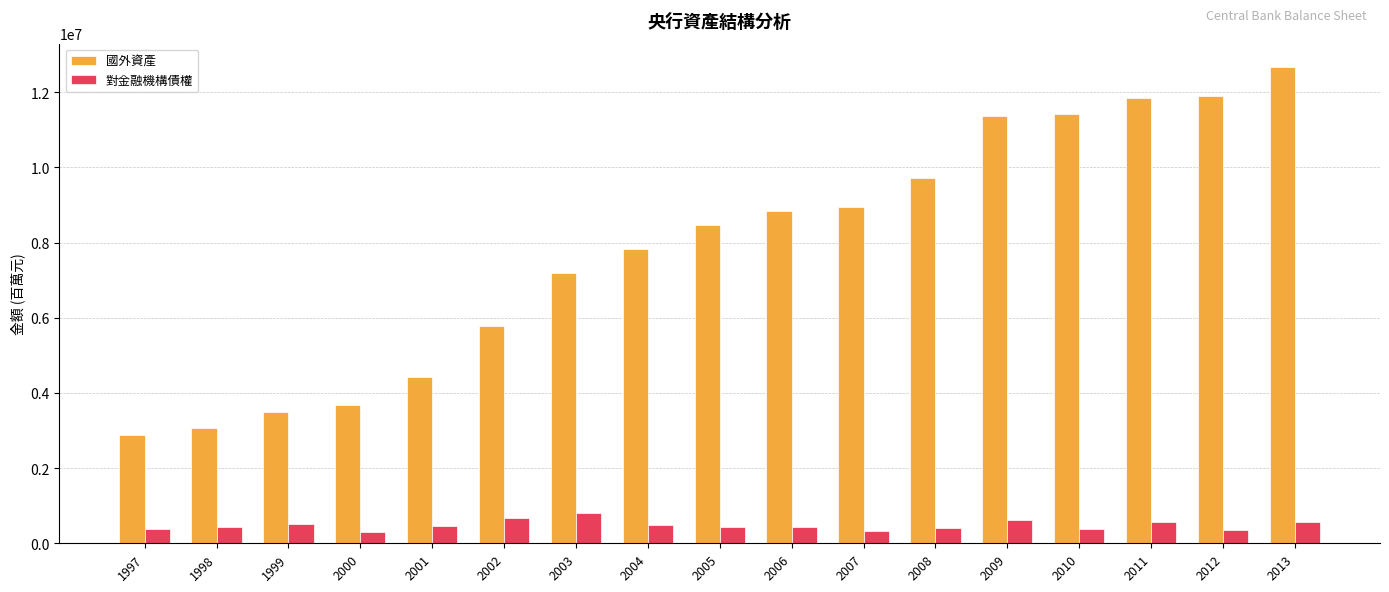

Does the chart contain stacked bars?

No